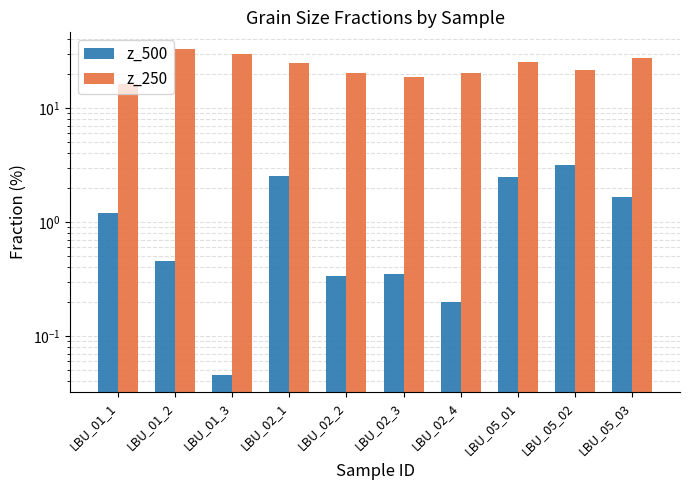

At how many categories does at least one series exceed 22?

5